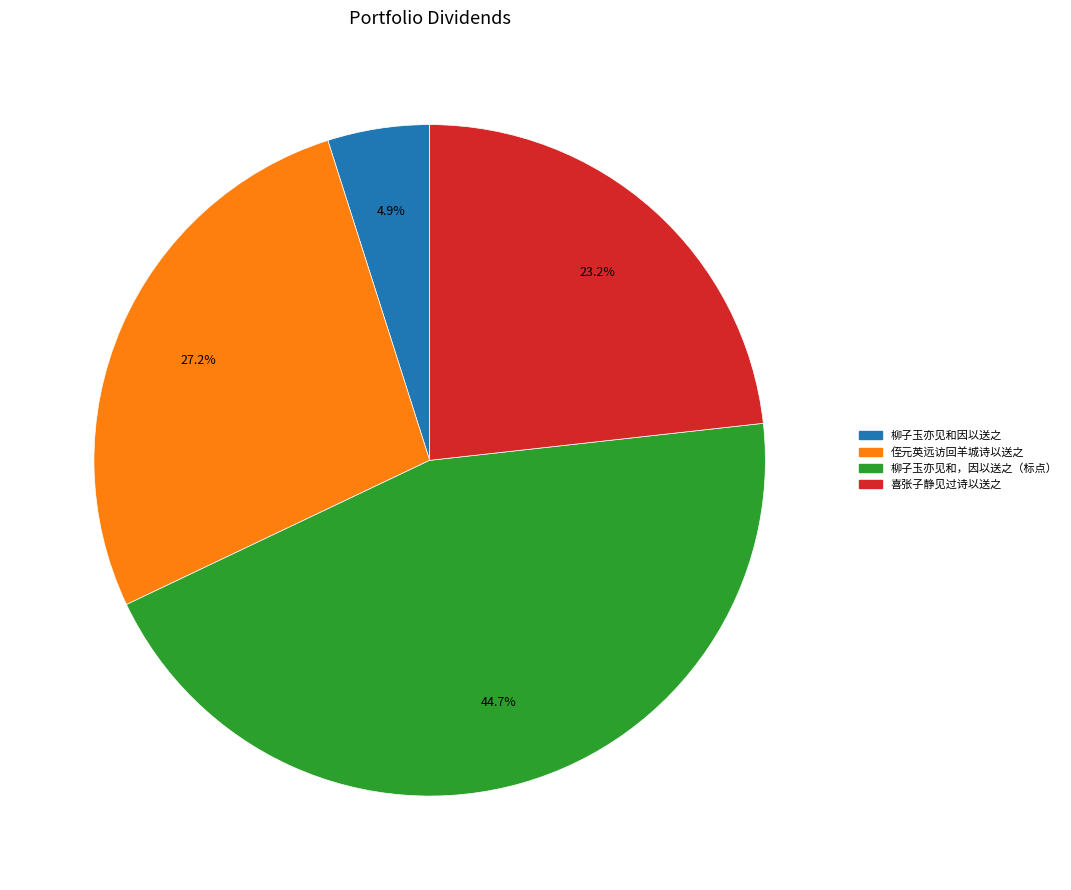

Is there any slice that represents more than half of the pie?

No